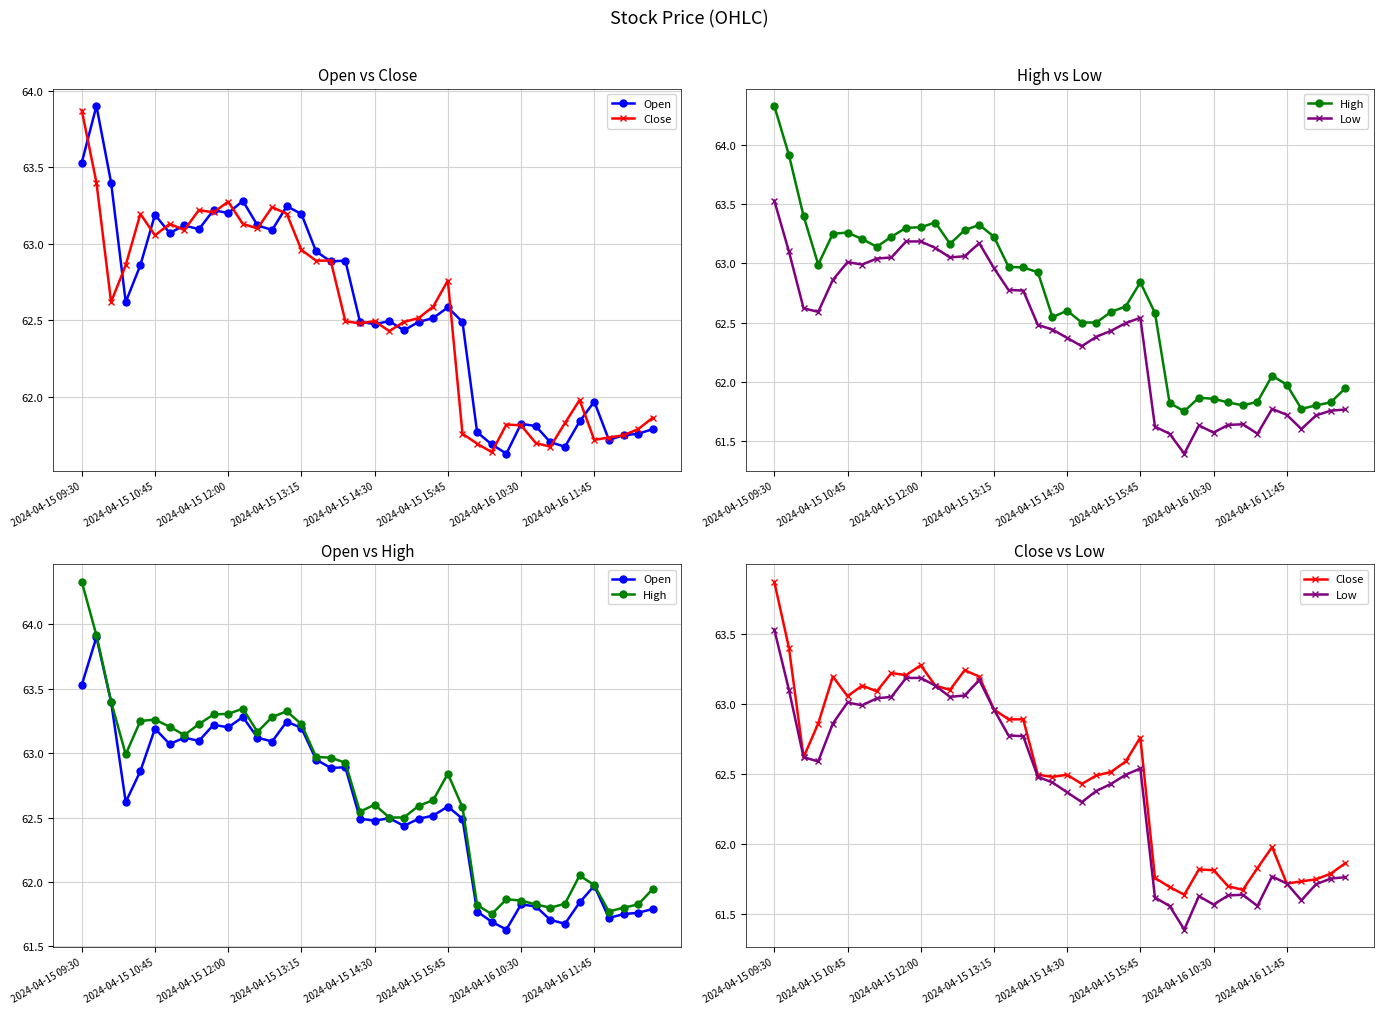

Does the chart have visible grid lines?

Yes